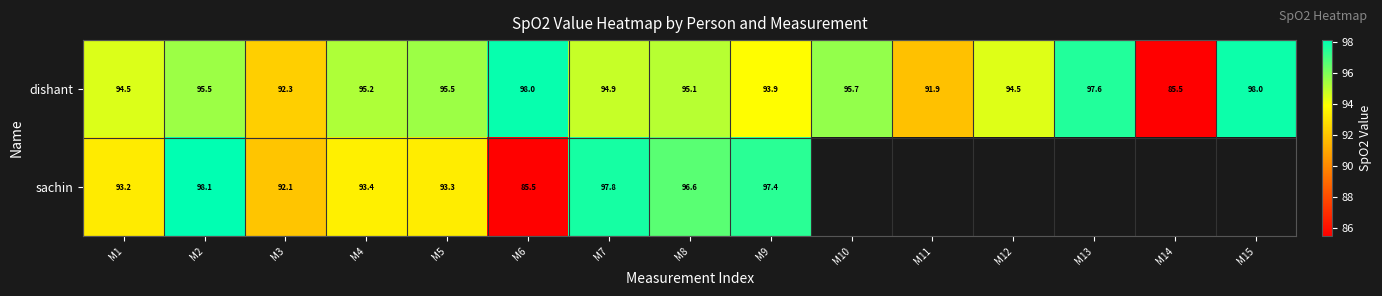

At how many categories does at least one series exceed 91?

14